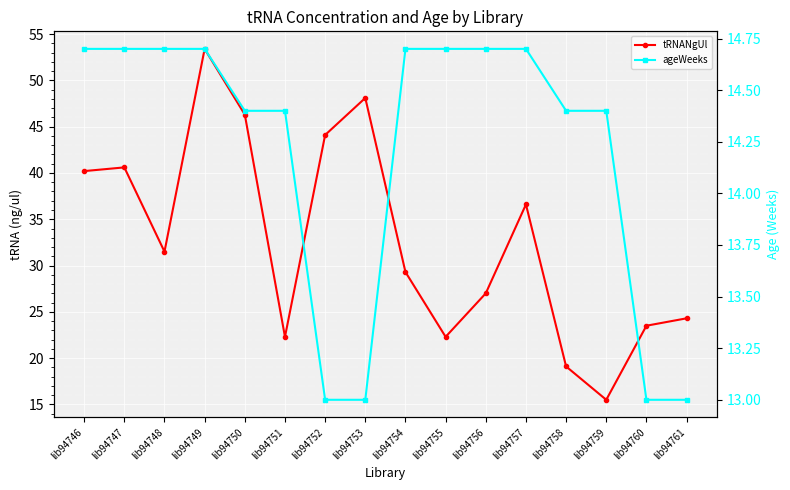

True or false: ageWeeks has a value of 19.5 at lib94749.

False